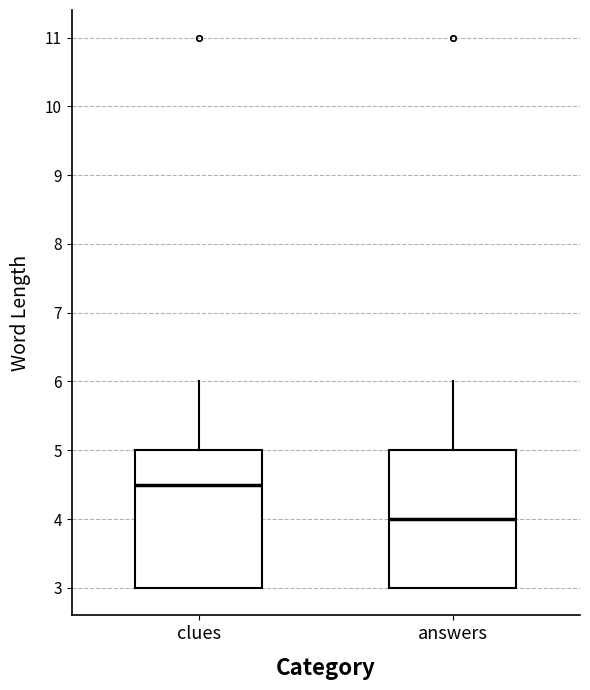

Which box's median line is the highest?

clues